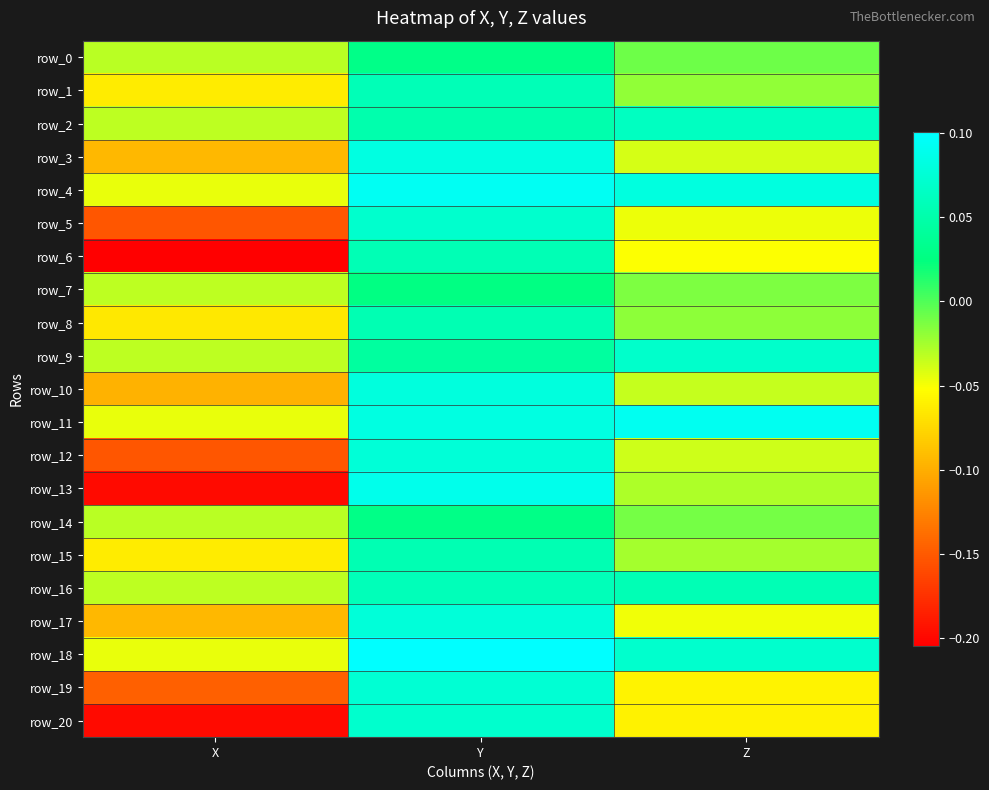

How many values in the row_0 series are below 0?

2